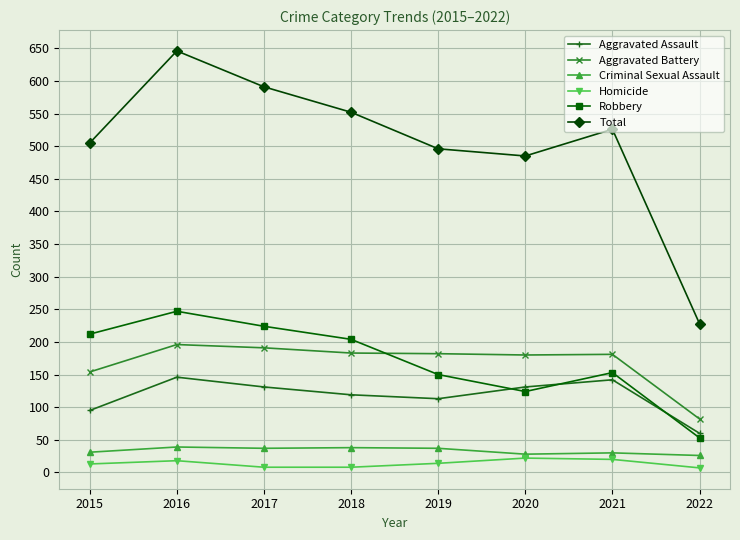

True or false: Total and Homicide intersect in this chart.

False